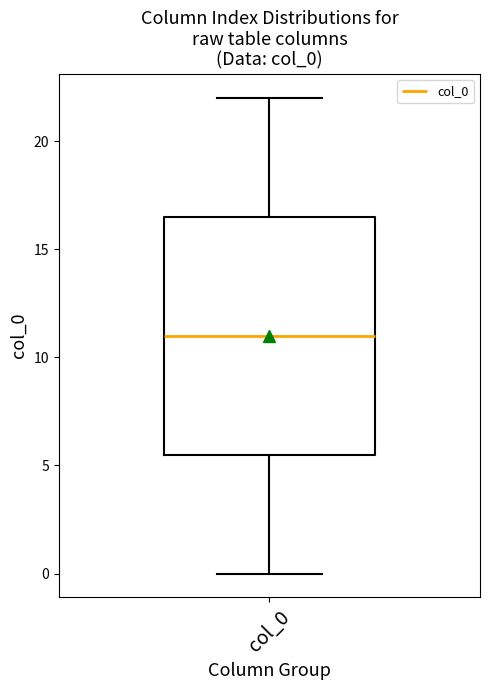

Read this box plot against the y-axis: the position of the median line, the range covered by the box, and the ends of both whiskers. The values are not printed on the chart, so give them approximately, as read against the axis.

median 11.0, box 5.5 to 16.5, whiskers 0.0 to 22.0